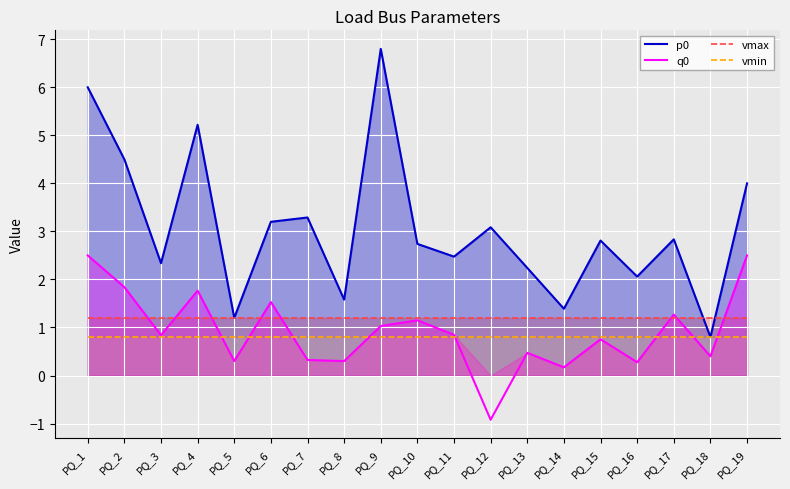

How many times do vmax and p0 cross each other?

2